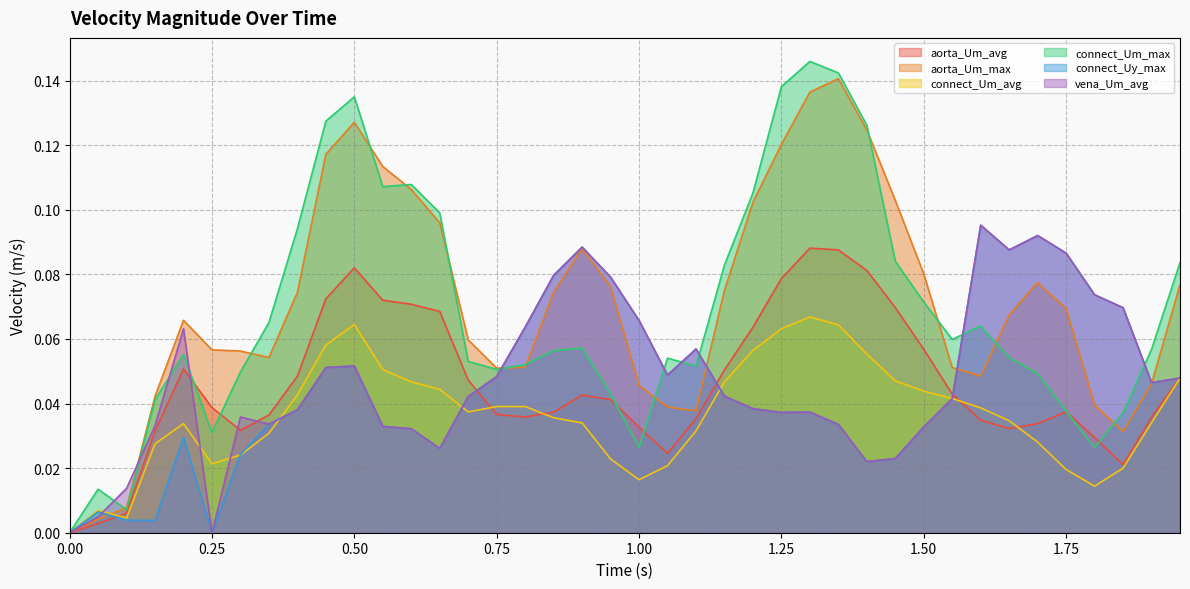

How many intersections are there between aorta_Um_max and connect_Uy_max?

5